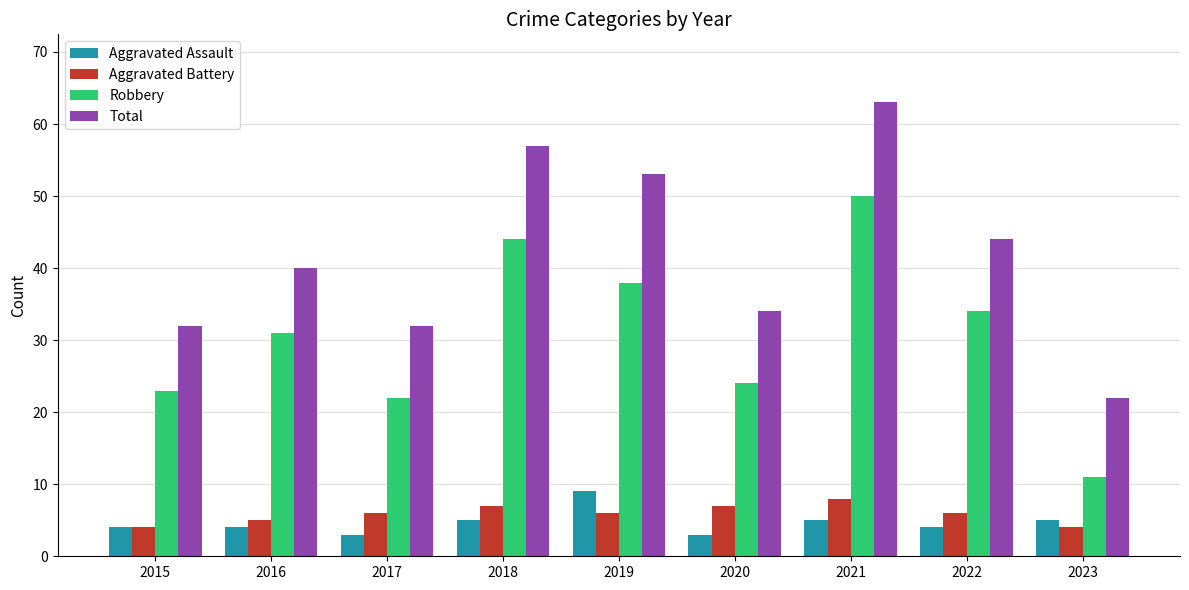

What is the total value across all series at 2019?

106